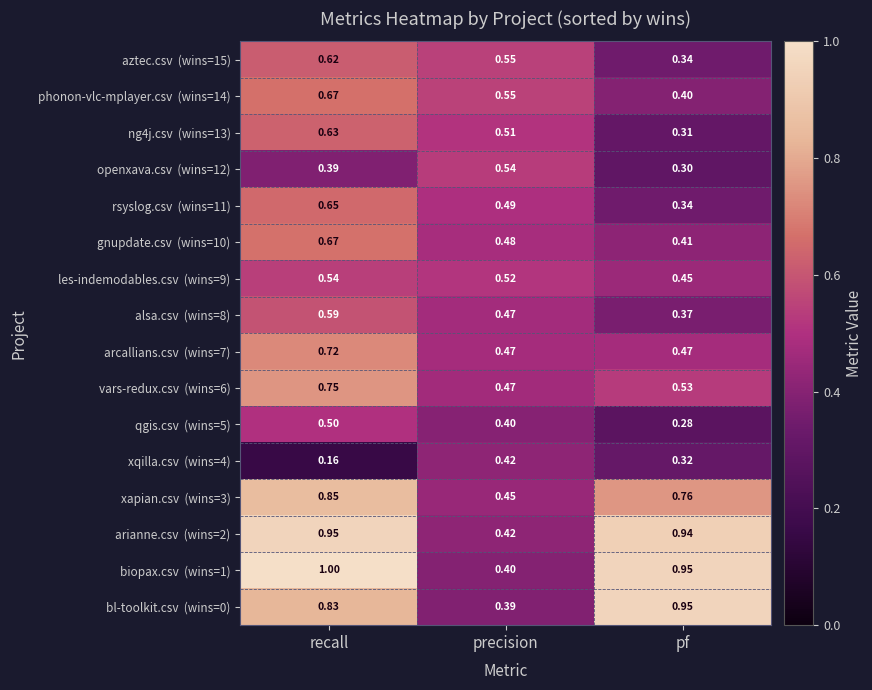

At which category does the chart reach its peak across all series?

recall